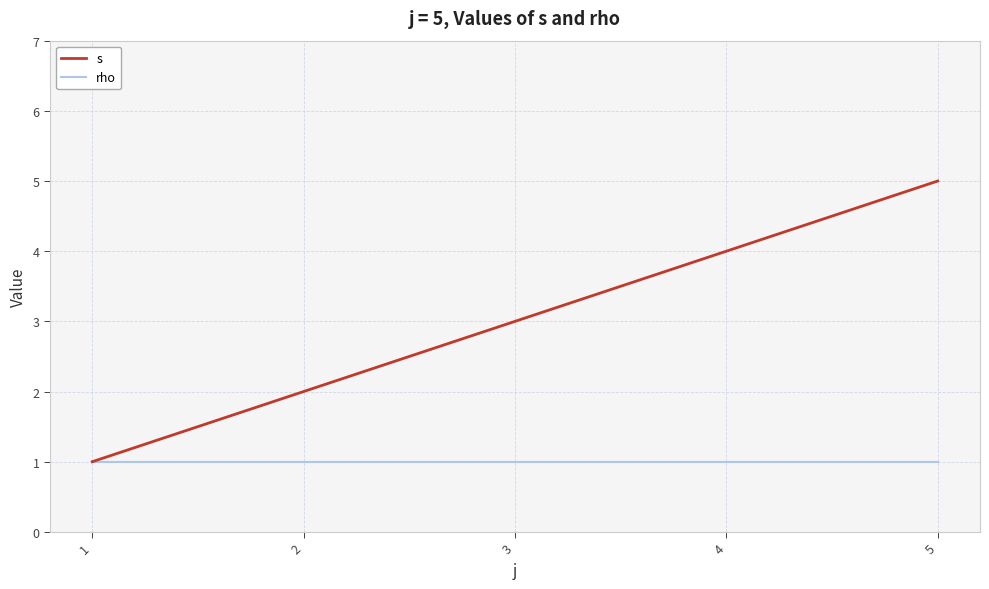

Rank the series by their maximum value, from lowest to highest.

rho, s